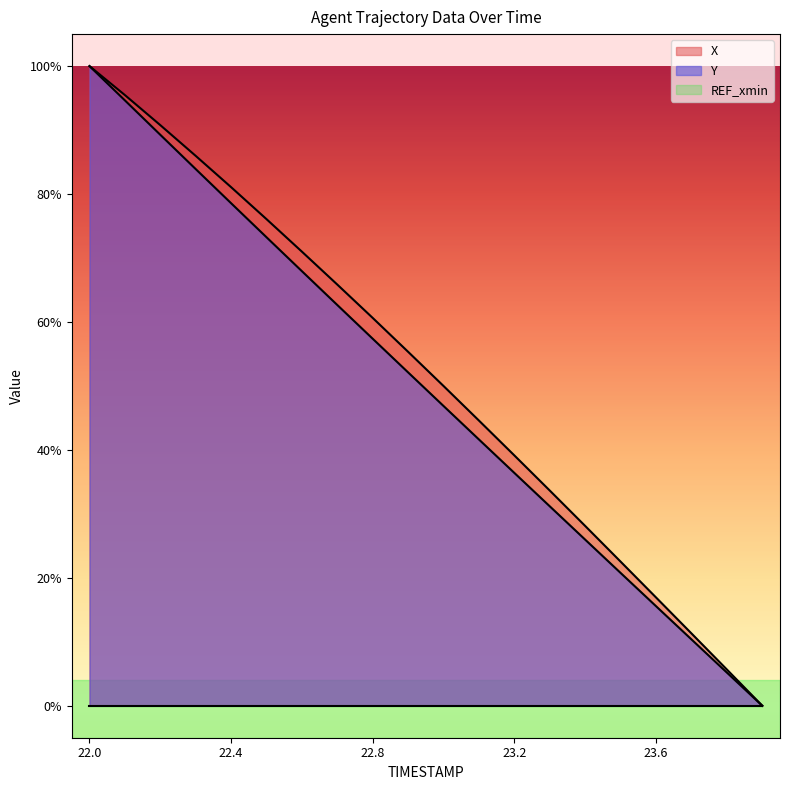

True or false: Y has a value of 0.5 at 22.9.

True